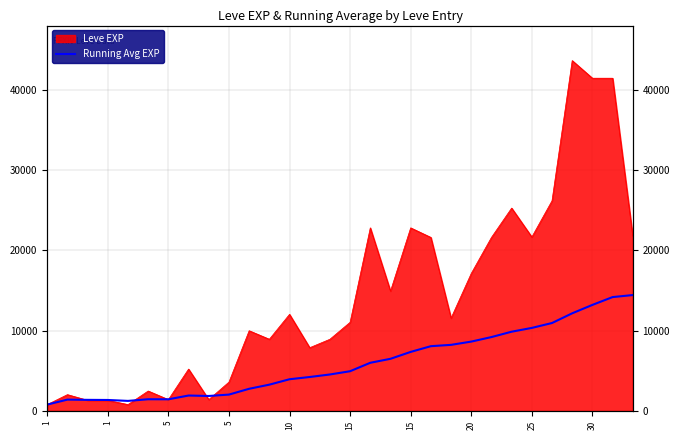

Which has a higher value, 5 or 25?

25